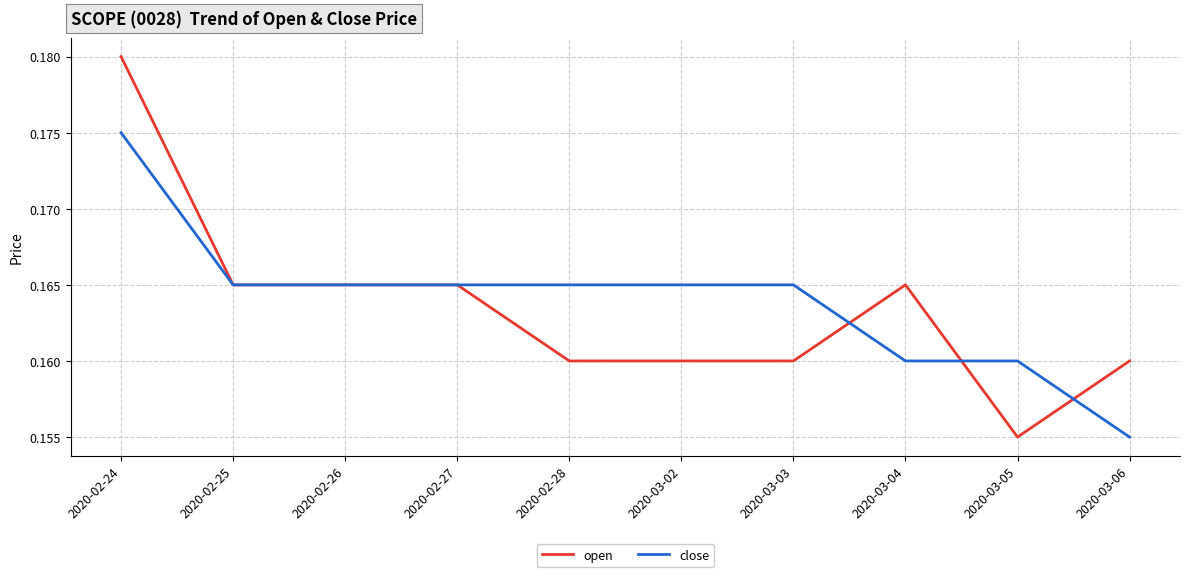

What position from the left is 2020-02-27?

4